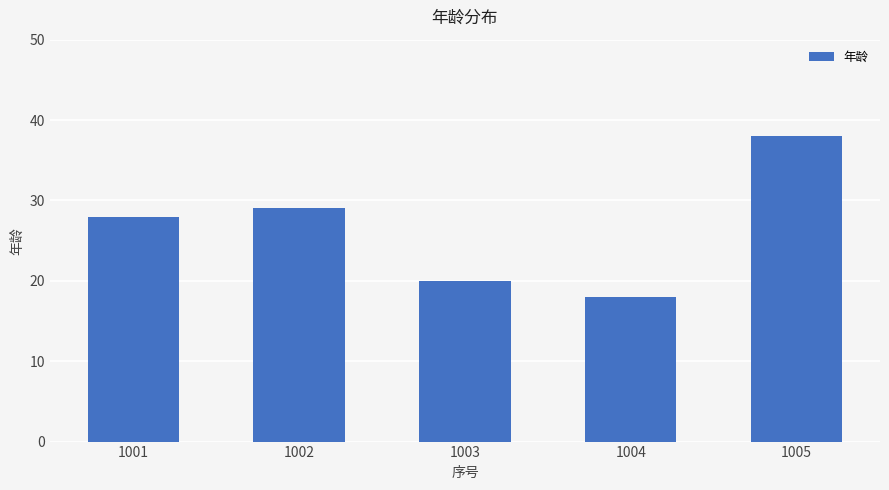

What is the value of the 2nd bar from the left?

29